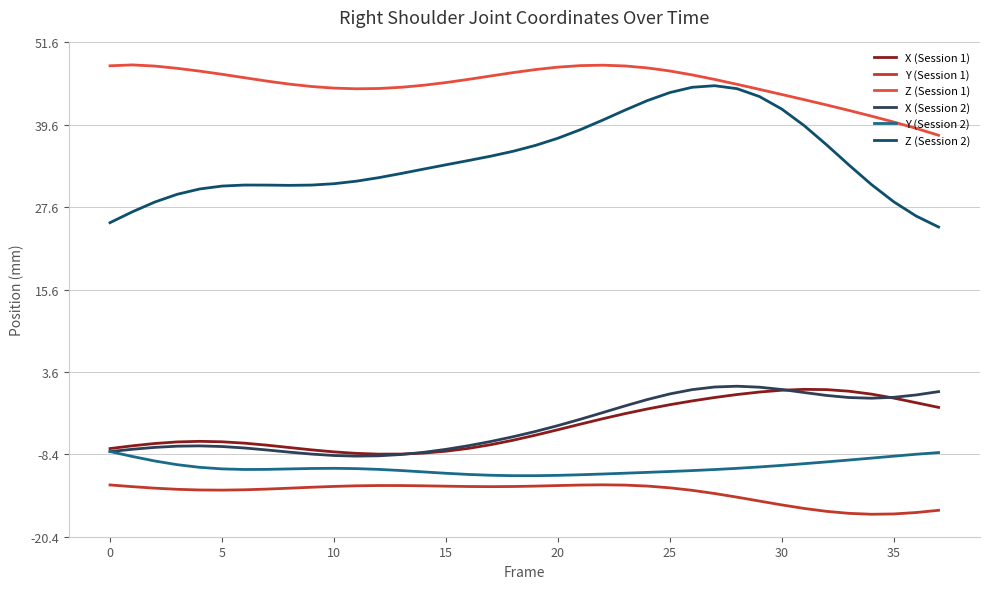

Which series has the largest total across all categories?

Z (Session 1)